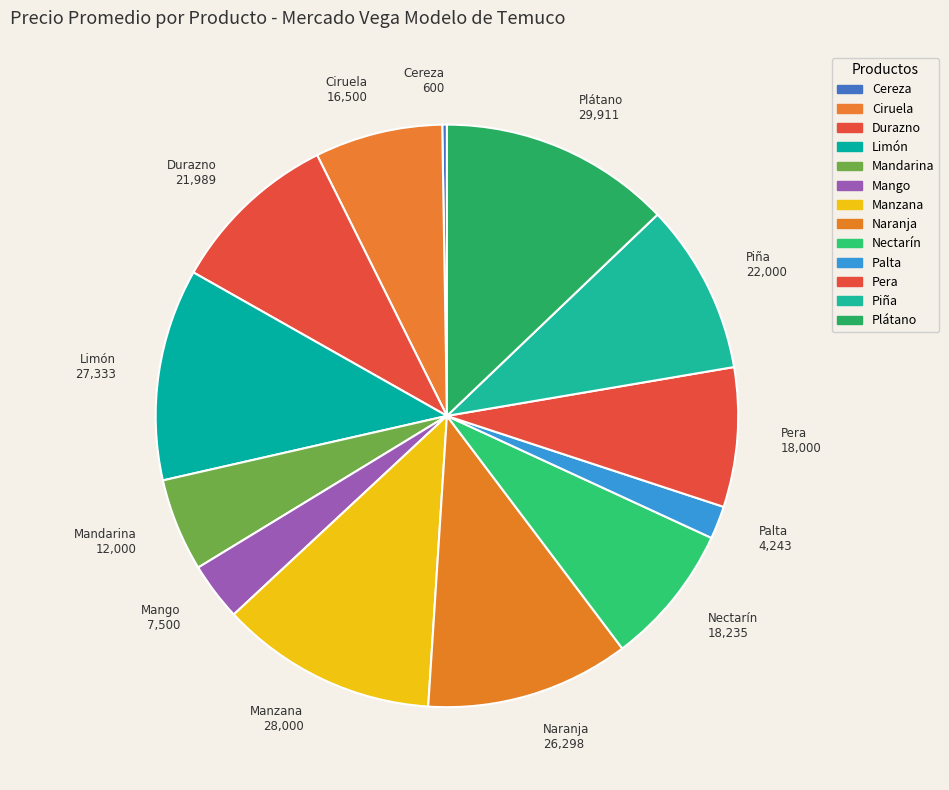

Does any single category account for the majority?

No